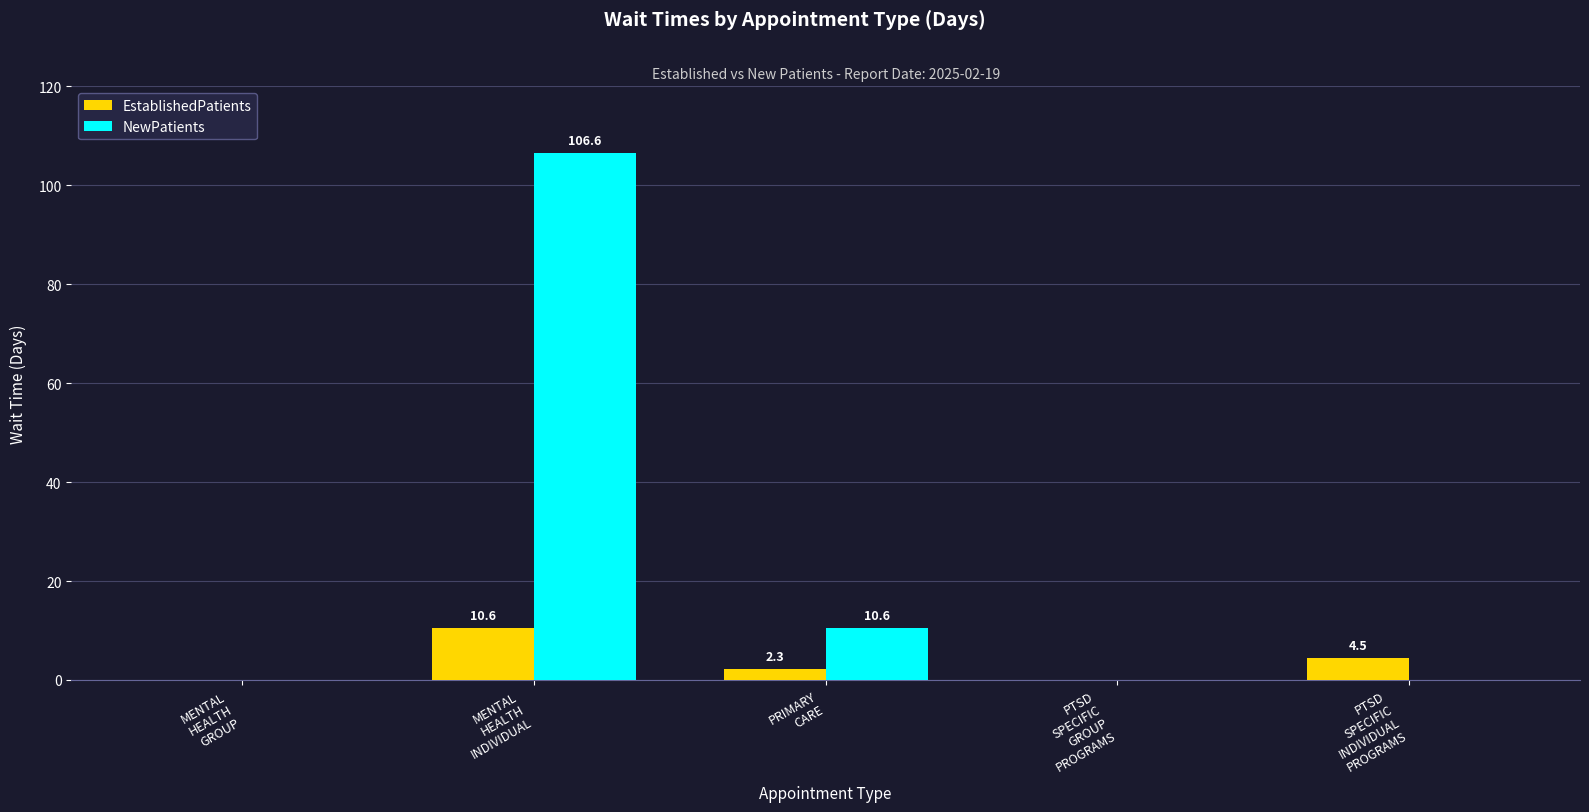

How many data points does each series have?

5